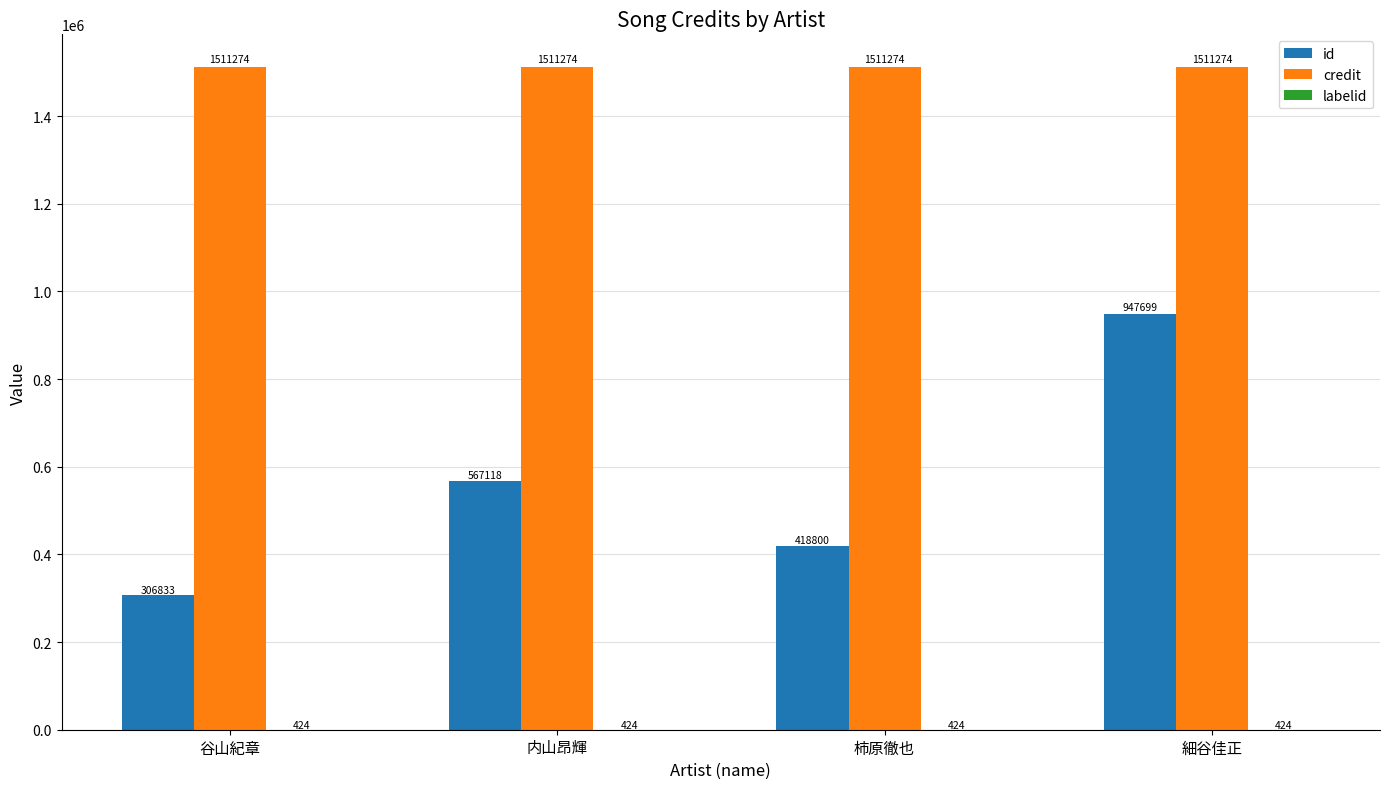

Is it true that credit equals 1511274 at 谷山紀章?

True